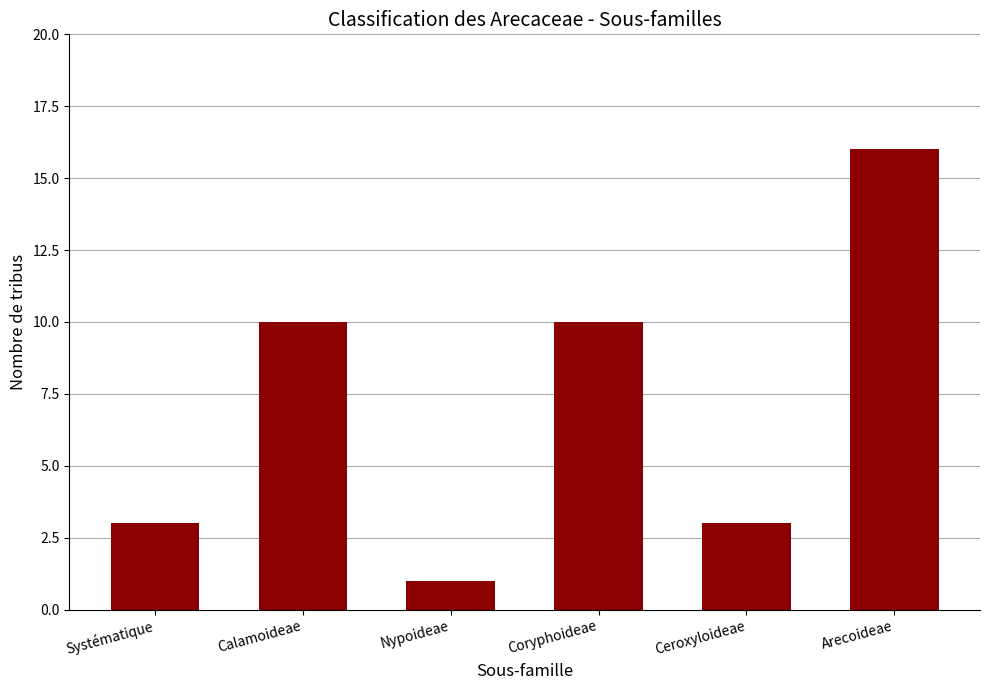

What is the sum of the values at Nypoideae and Coryphoideae?

11